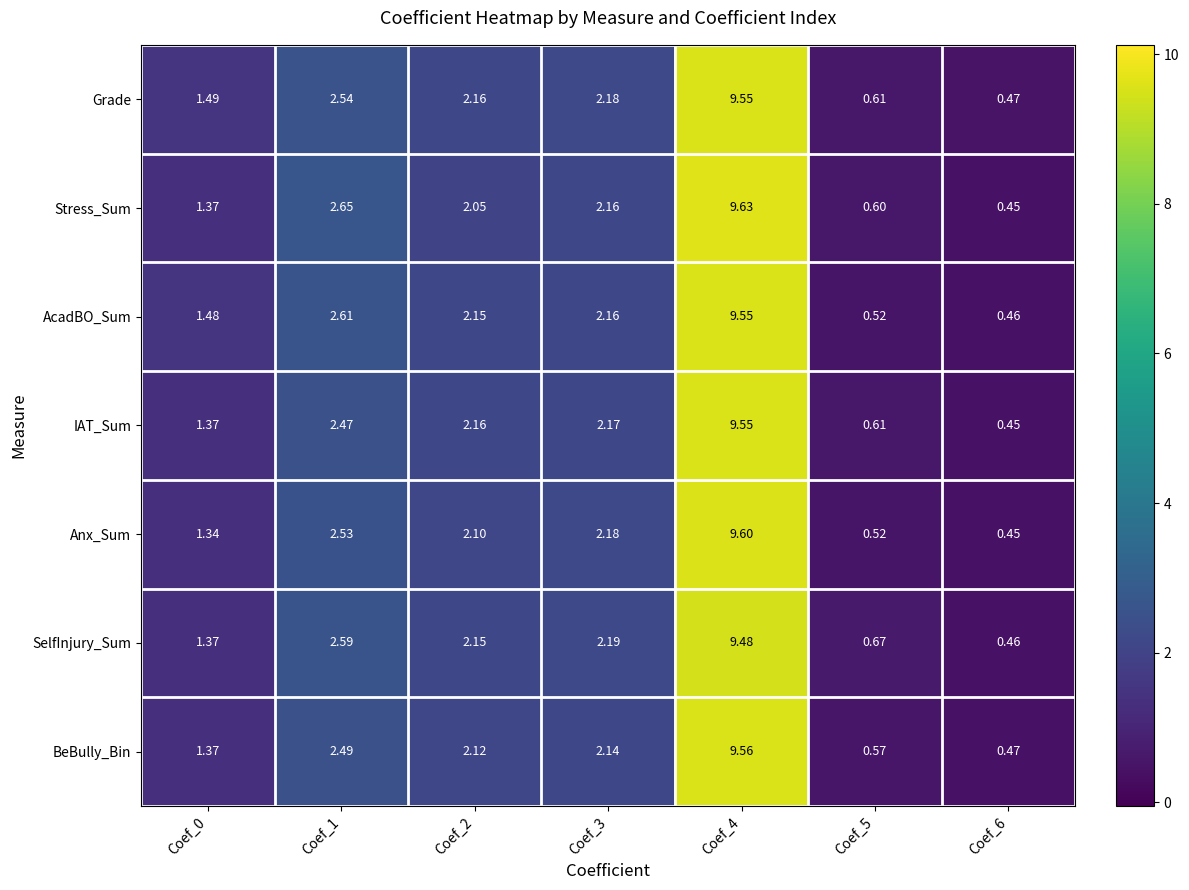

Which series has the largest total across all categories?

Grade